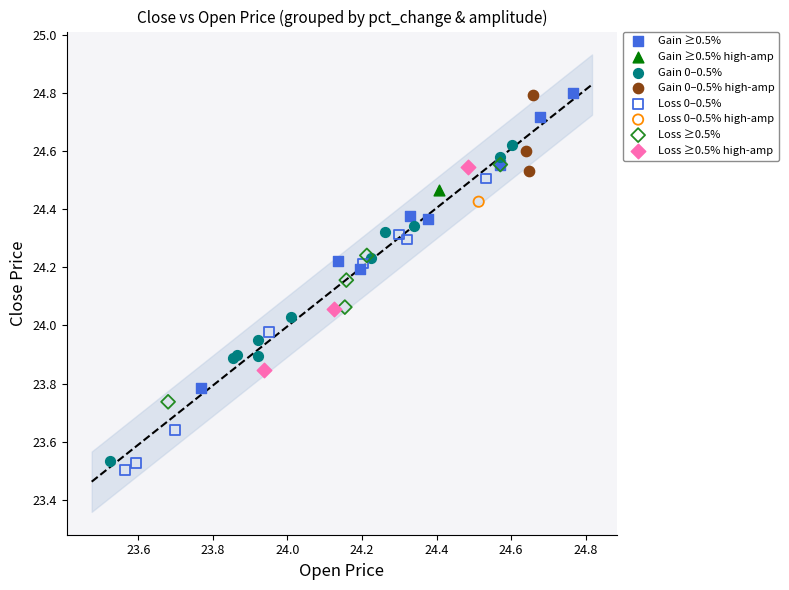

What are all the series names shown in the legend?

Gain ≥0.5%, Gain ≥0.5% high-amp, Gain 0–0.5%, Gain 0–0.5% high-amp, Loss 0–0.5%, Loss 0–0.5% high-amp, Loss ≥0.5%, Loss ≥0.5% high-amp